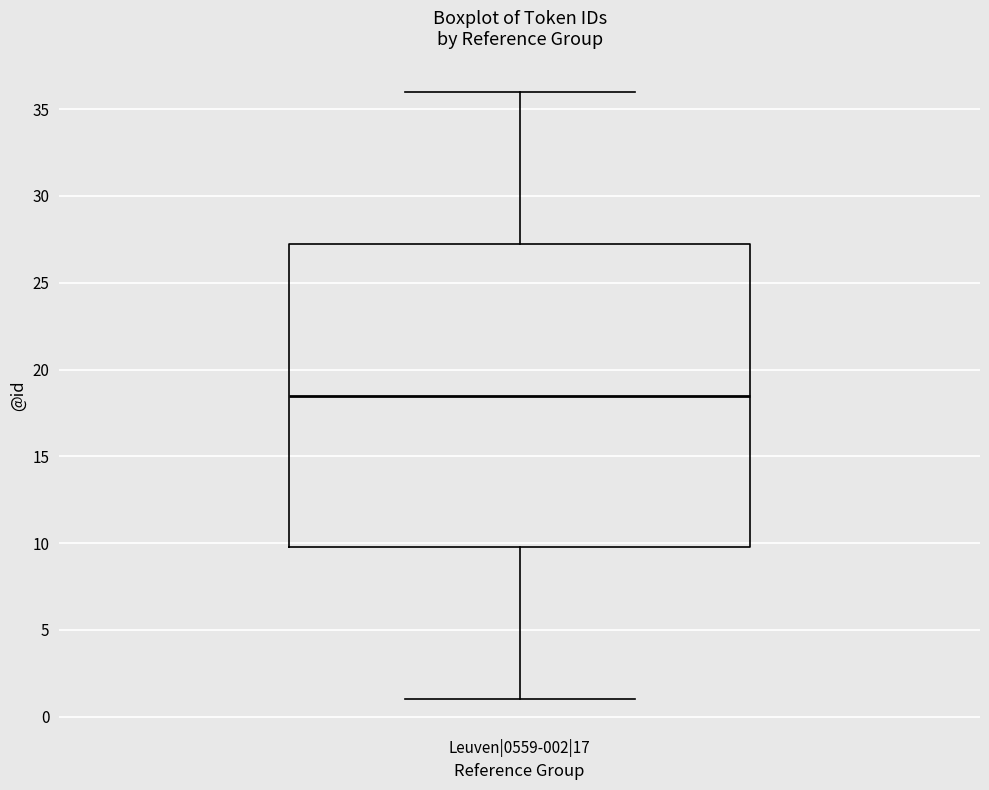

Where does the median line of the box for Leuven|0559-002|17 sit on the y-axis? The values are not printed on the chart, so give them approximately, as read against the axis.

18.5